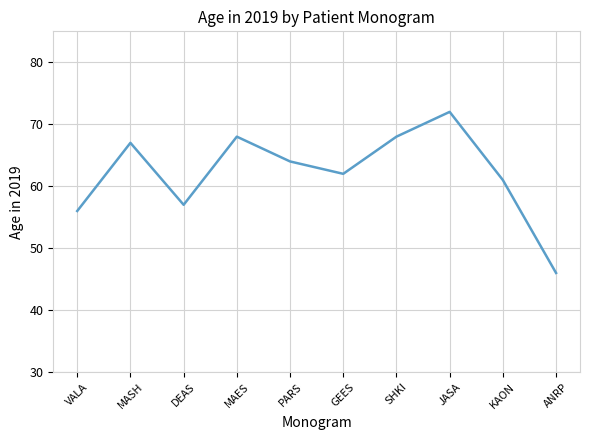

Which has a higher value, VALA or ANRP?

VALA